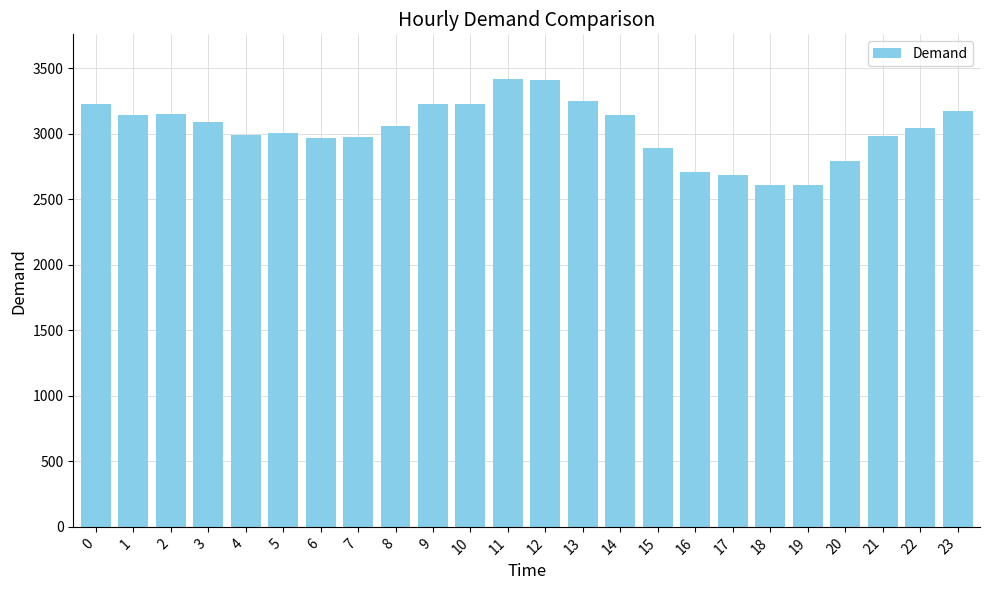

The chart shows a value of 3140 at 1. True or false?

True